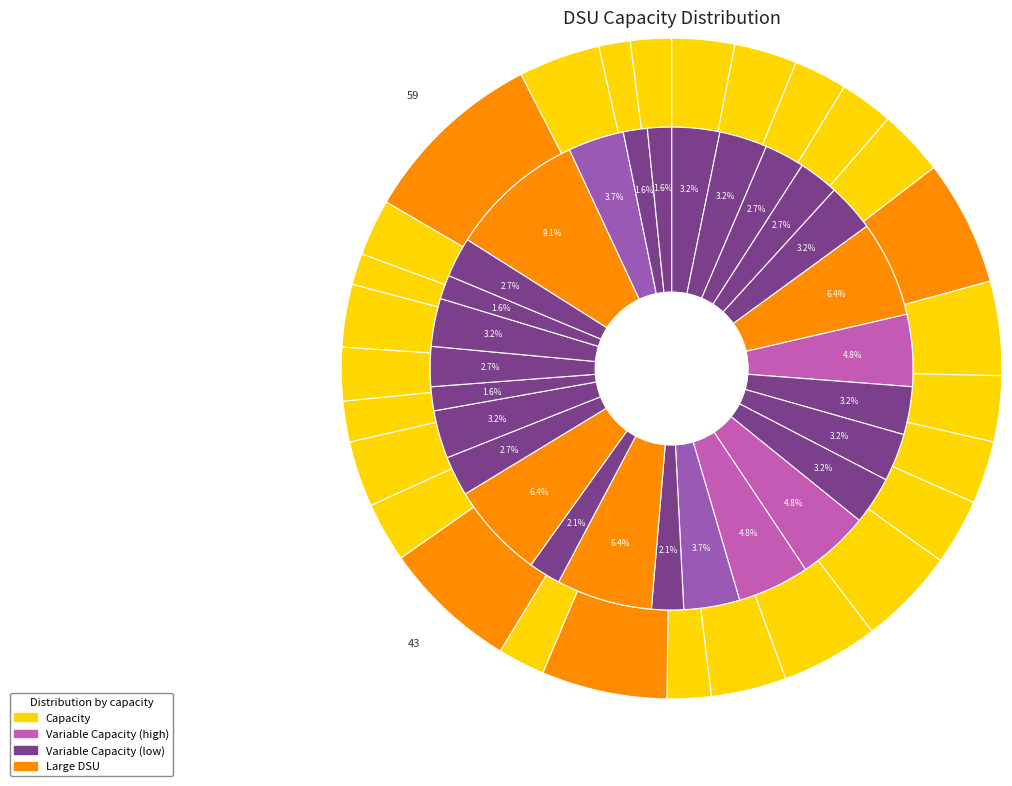

Which series has the widest spread of values?

capacity